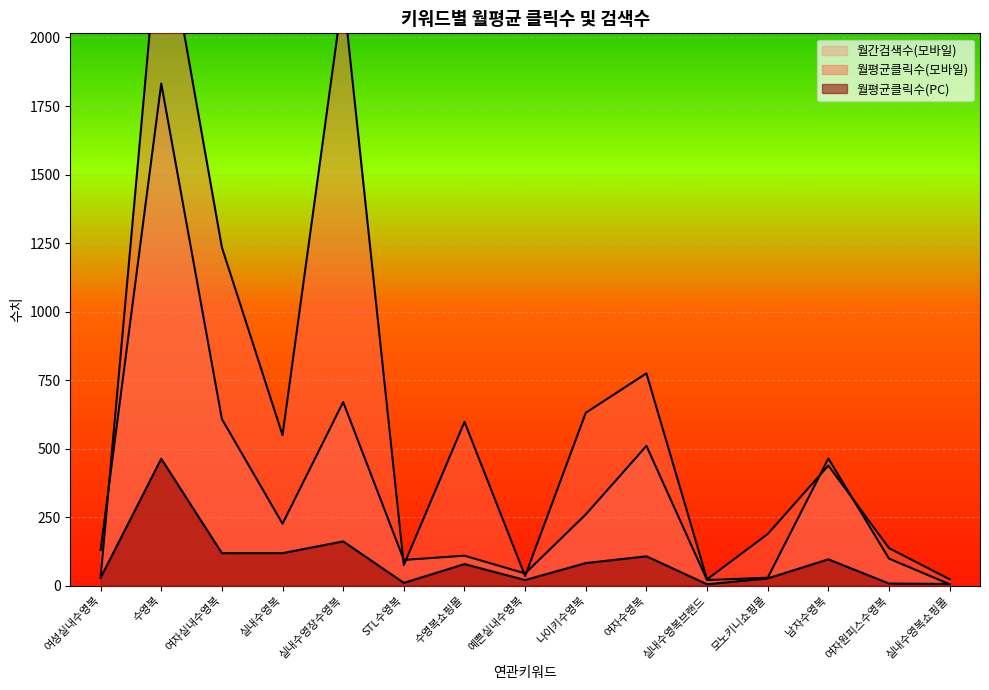

What is the sum of the 월평균클릭수(PC) values at 실내수영장수영복 and 여자수영복?

268.6